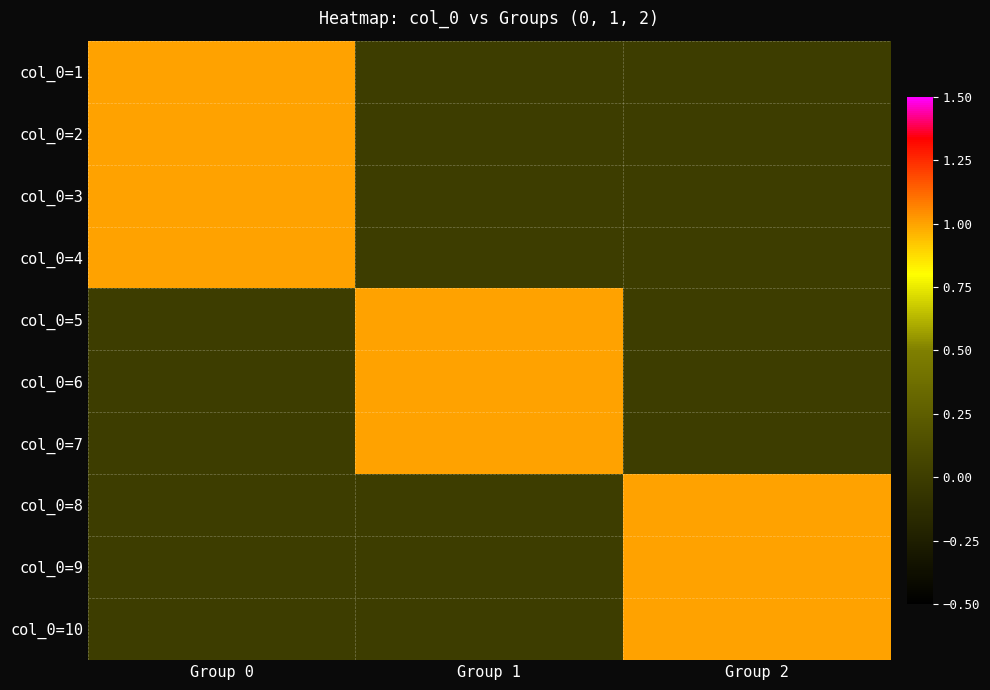

At Group 2, list the series in order from smallest to largest.

col_0=1, col_0=2, col_0=3, col_0=4, col_0=5, col_0=6, col_0=7, col_0=8, col_0=9, col_0=10